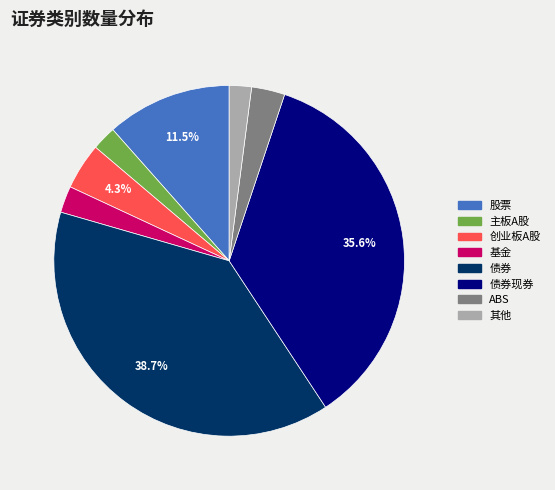

What portion of the pie excludes 债券现券?

64.4%